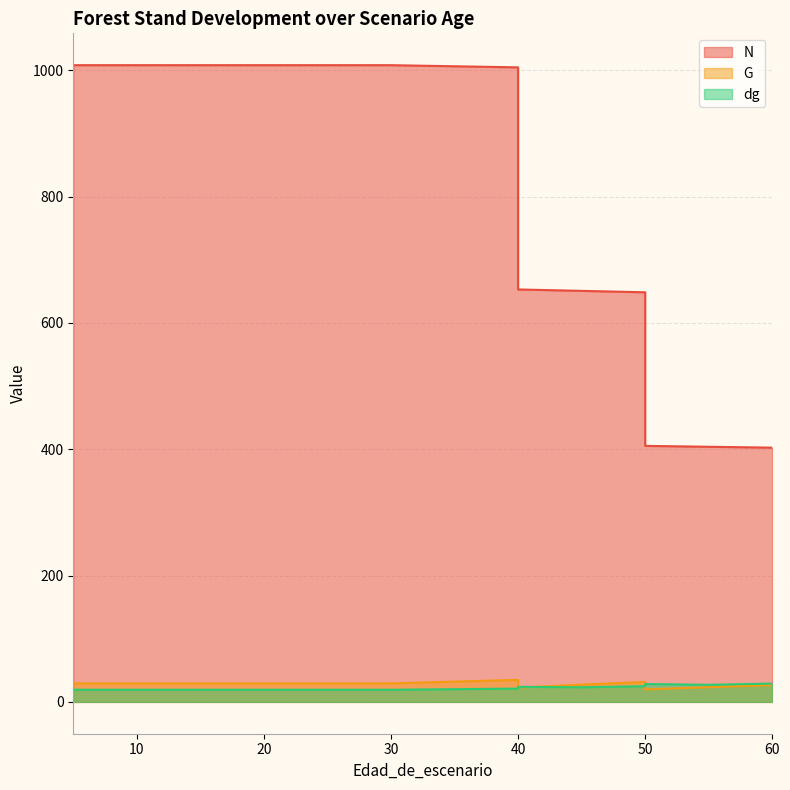

True or false: N has more than 2 interior local peaks.

False